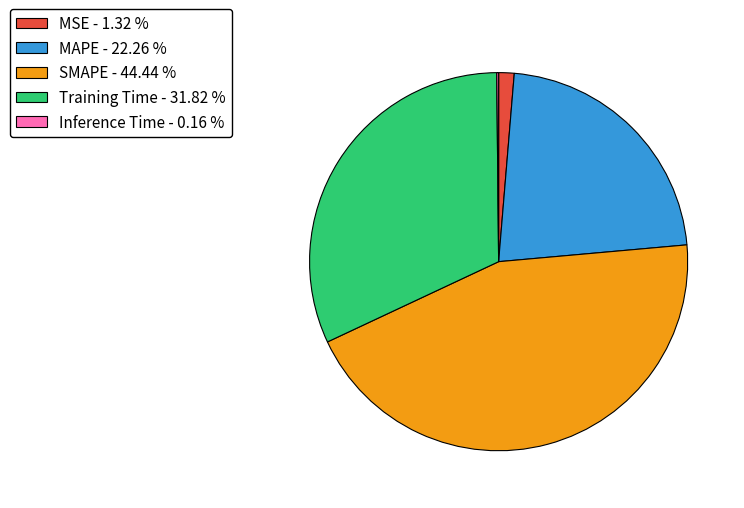

Is MAPE - 22.26 % the majority of the pie?

No